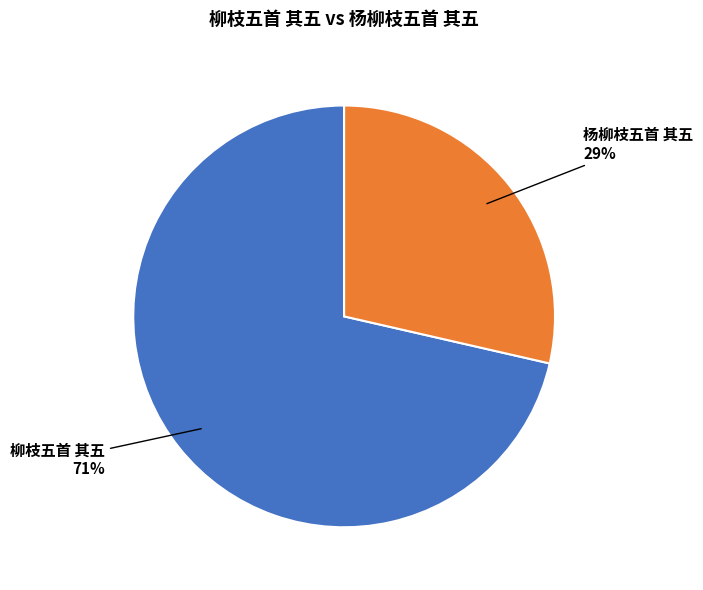

To the nearest percent, what percentage of the pie is 杨柳枝五首 其五?

29%